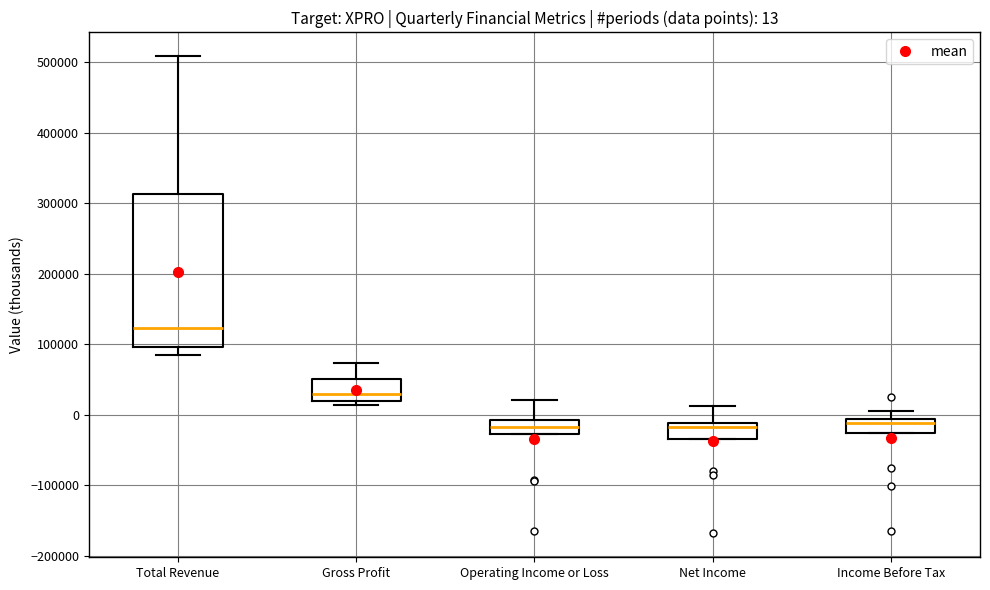

Which box has the highest median line?

Total Revenue